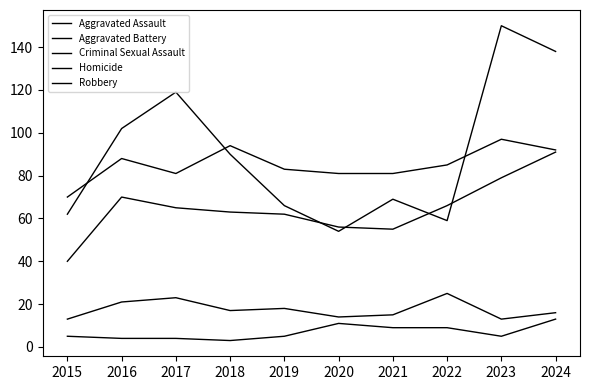

How many lines are shown in the chart?

5